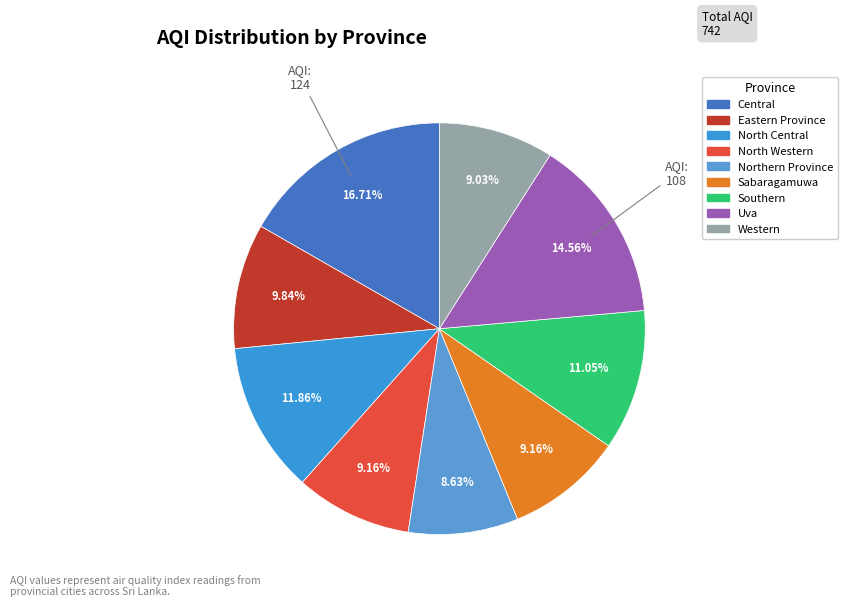

Is Southern the majority of the pie?

No